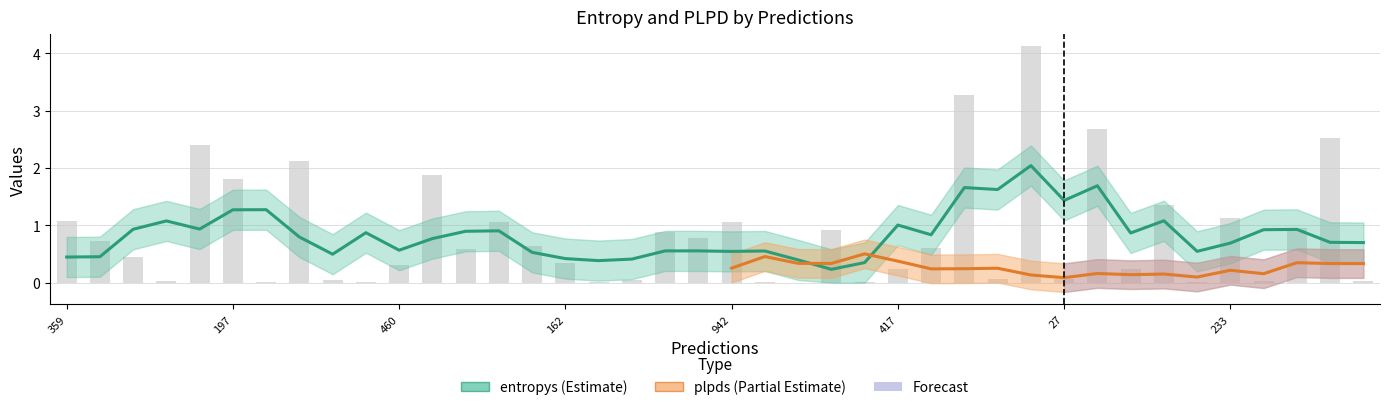

What is the sum of all values?

34.4